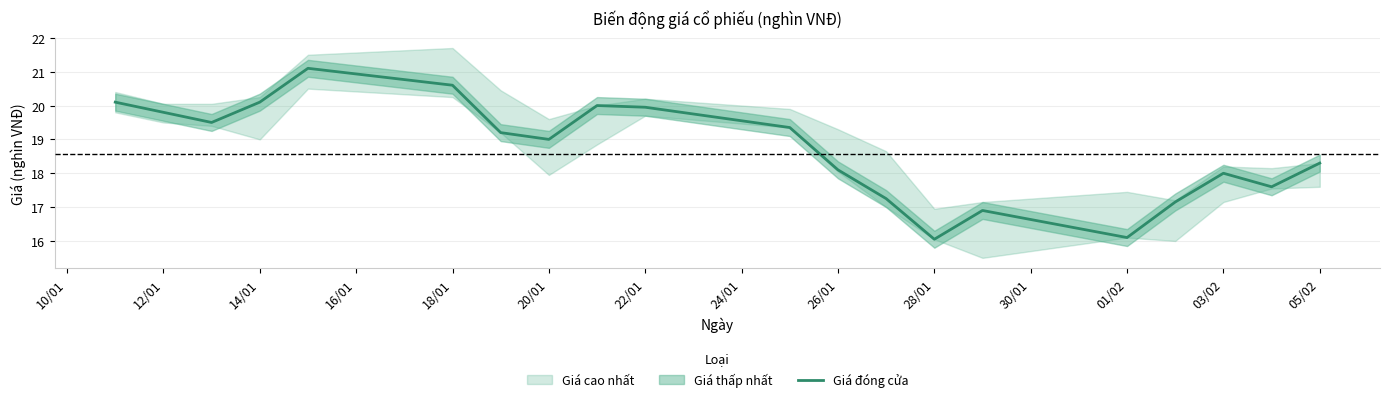

The value of Giá đóng cửa at 22/01 is 34.1. True or false?

False